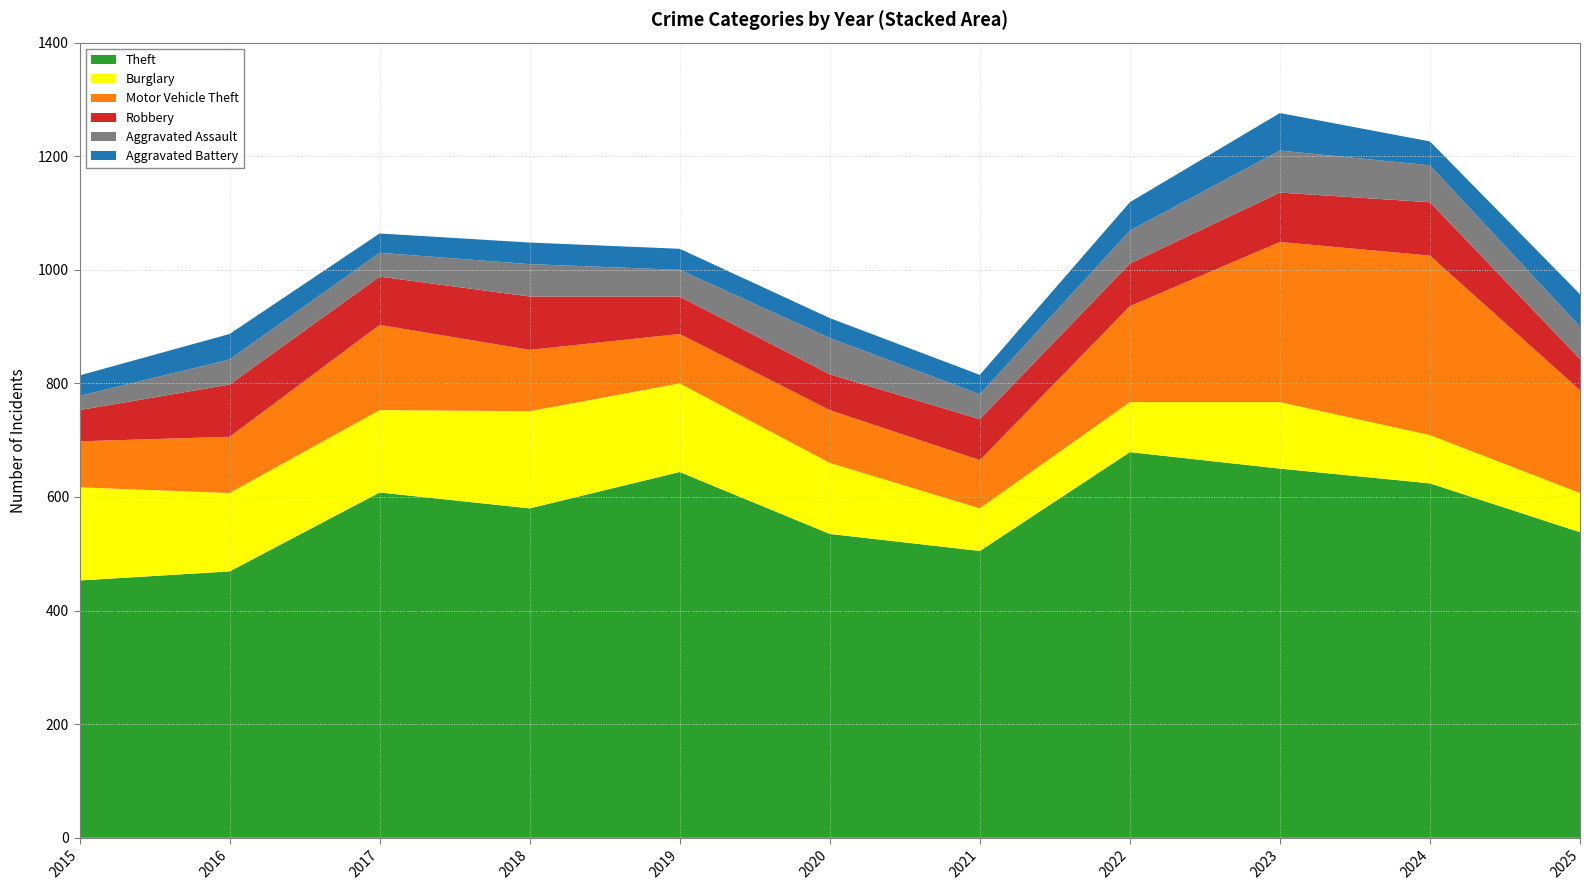

Reading left to right, transcribe all the data shown in this chart.

Theft: 2015=453	2016=469	2017=608	2018=580	2019=644	2020=535	2021=505	2022=679	2023=650	2024=624	2025=538
Burglary: 2015=164	2016=138	2017=145	2018=171	2019=156	2020=125	2021=75	2022=88	2023=117	2024=85	2025=69
Motor Vehicle Theft: 2015=81	2016=99	2017=150	2018=108	2019=87	2020=93	2021=85	2022=169	2023=282	2024=316	2025=181
Robbery: 2015=55	2016=92	2017=85	2018=94	2019=66	2020=63	2021=72	2022=75	2023=87	2024=94	2025=55
Aggravated Assault: 2015=25	2016=44	2017=42	2018=57	2019=47	2020=64	2021=44	2022=58	2023=74	2024=65	2025=57
Aggravated Battery: 2015=36	2016=45	2017=34	2018=38	2019=37	2020=35	2021=34	2022=50	2023=66	2024=42	2025=57